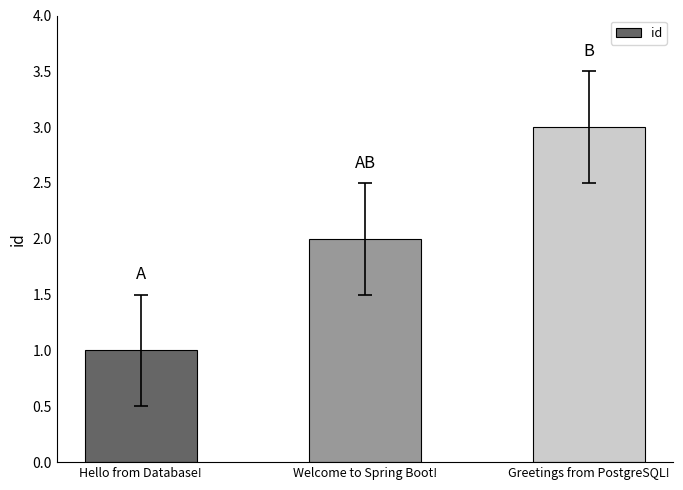

Reading left to right, transcribe all the data shown in this chart.

1	2	3